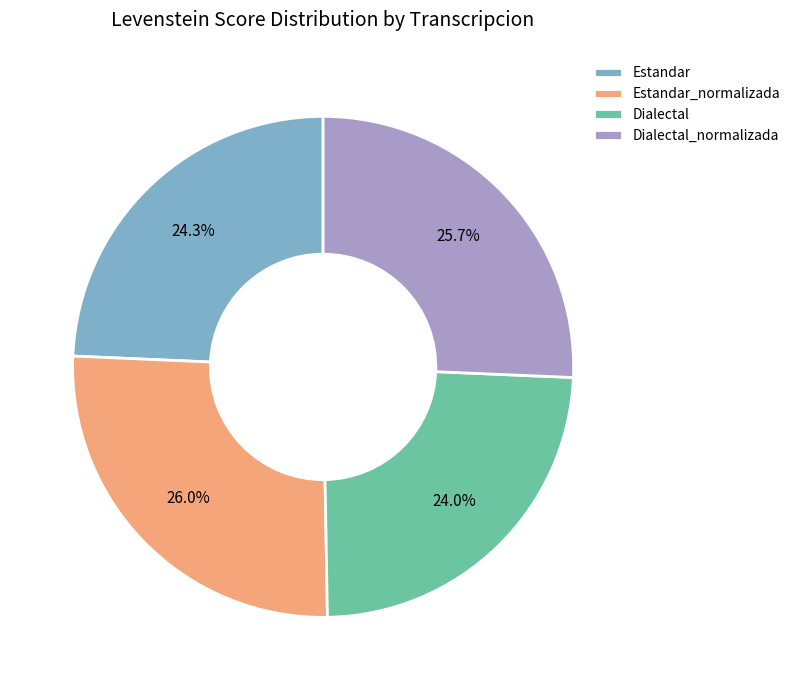

True or false: Estandar_normalizada accounts for 26% of the total.

True